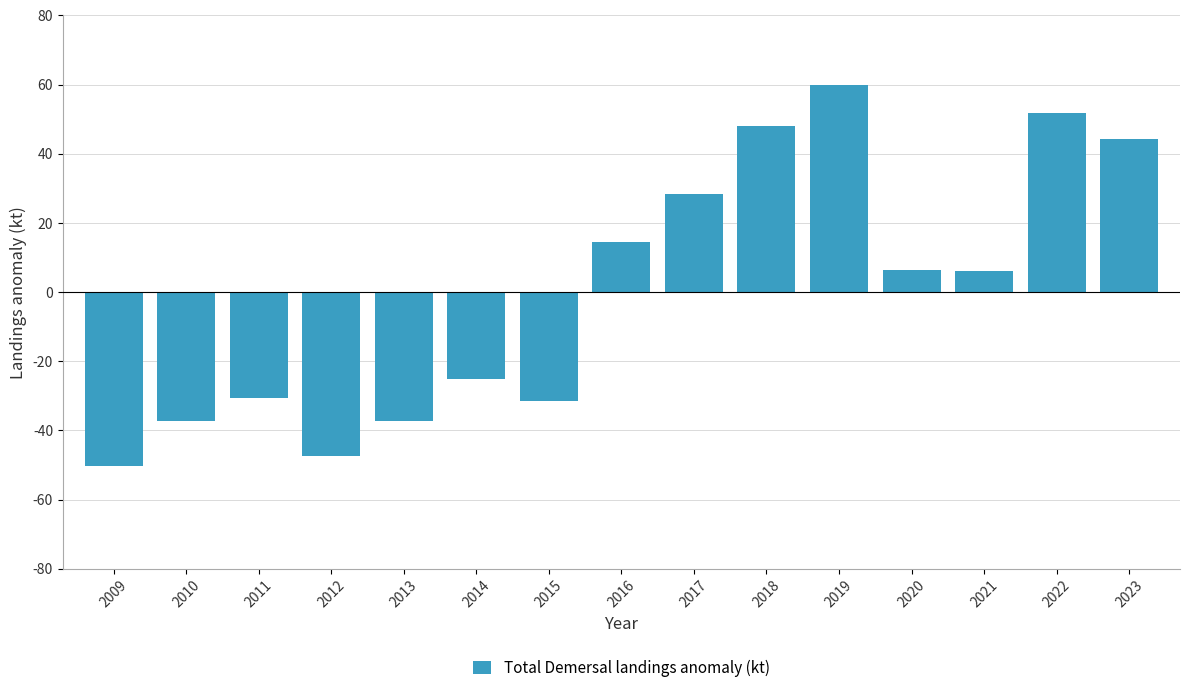

What is the value of the 15th bar from the left?

44.3